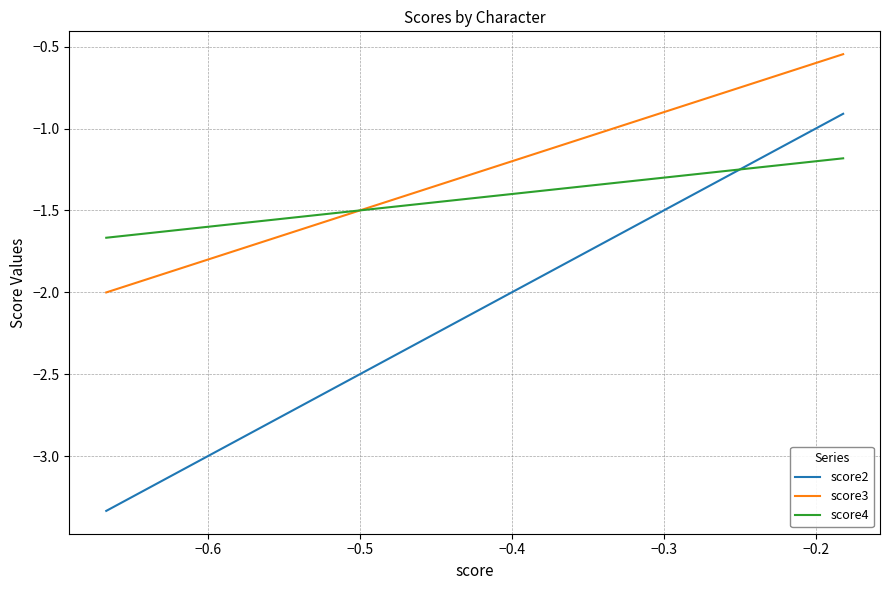

What is the difference between the maximum and second lowest values in the score4 series?

0.4